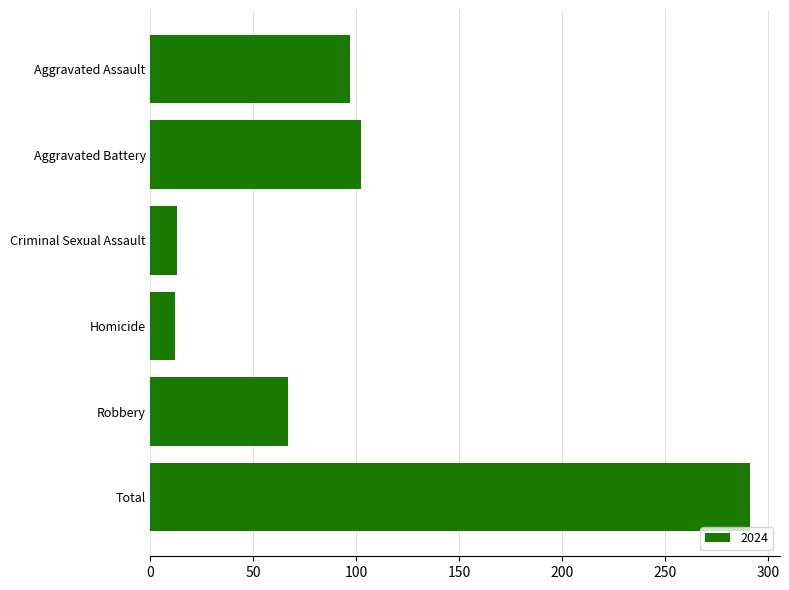

Read the value at Robbery.

67